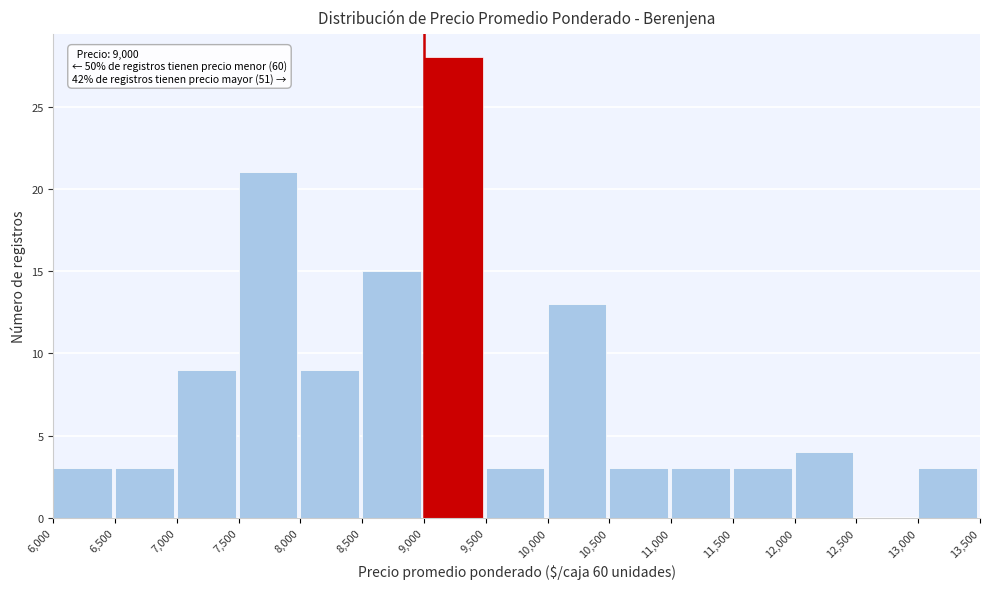

Which range on the x-axis has the tallest bar?

9,000 to 9,500